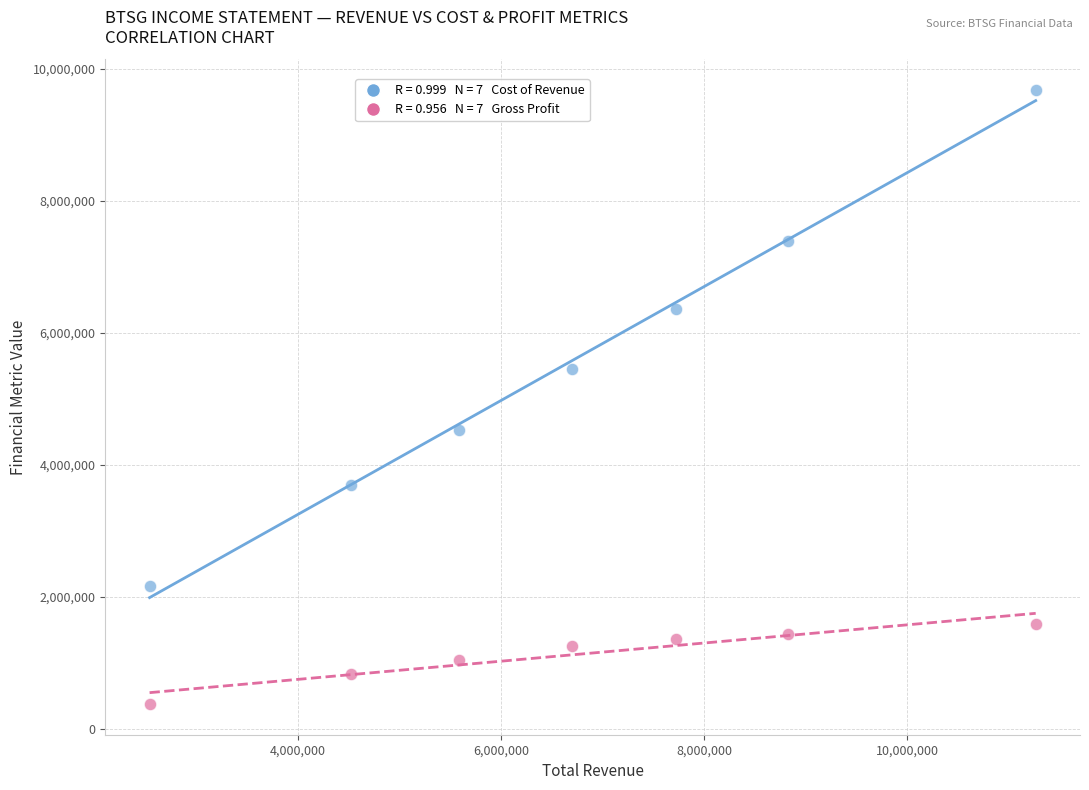

Across all data points, what is the range of X values (max minus min)?

8730400